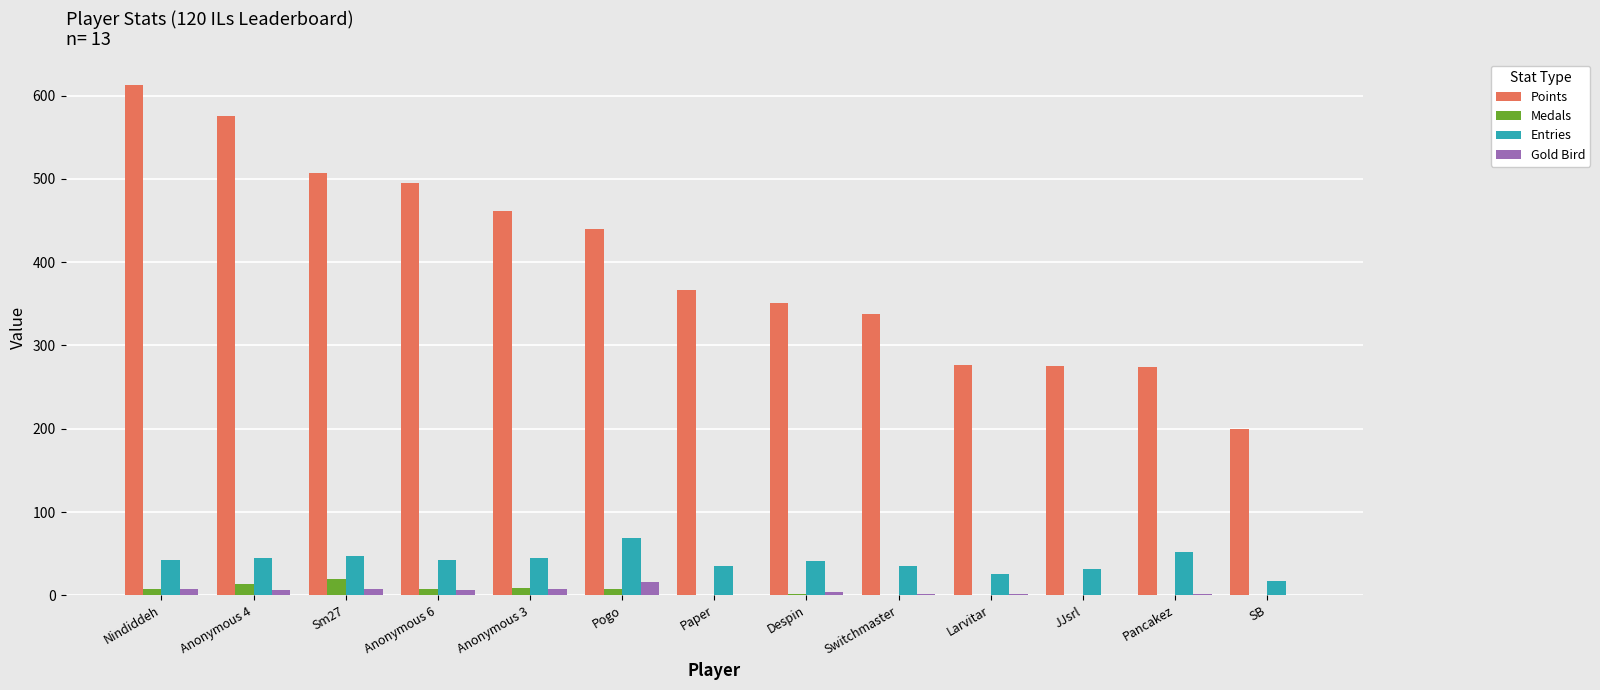

What is the maximum value for Entries?

69